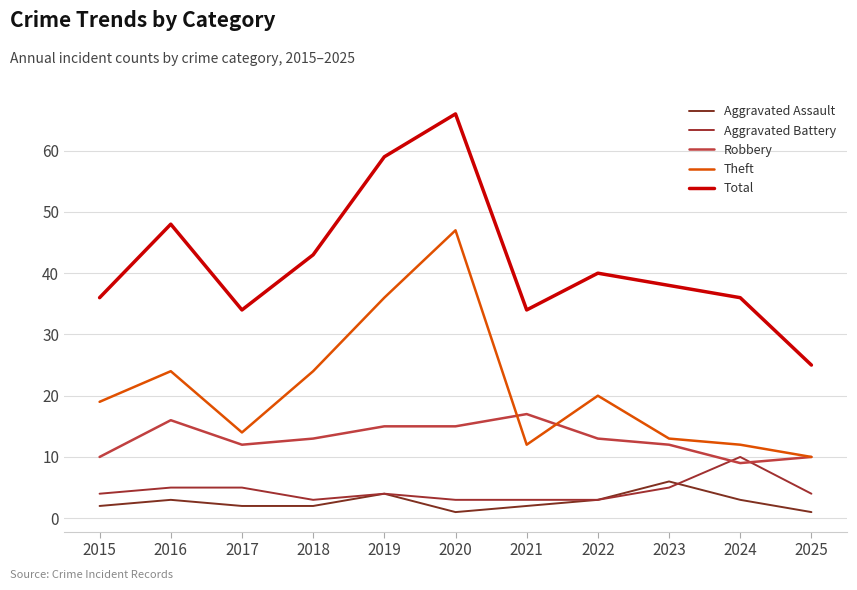

True or false: Aggravated Assault and Robbery cross at least once.

False